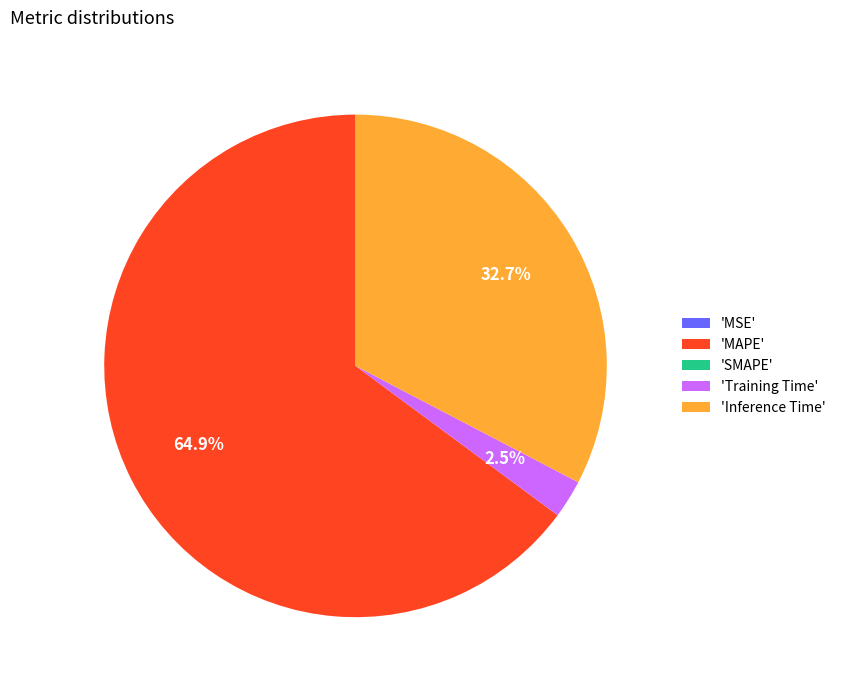

To the nearest percent, what is the average slice percentage?

20%